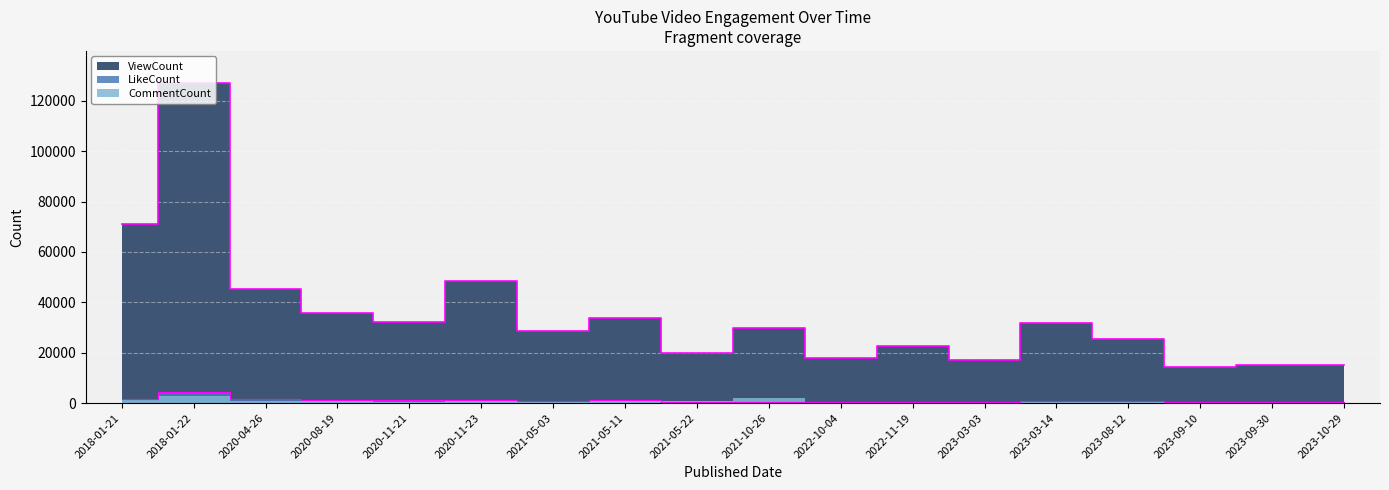

What is the label of the 12th point from the left?

2022-11-19